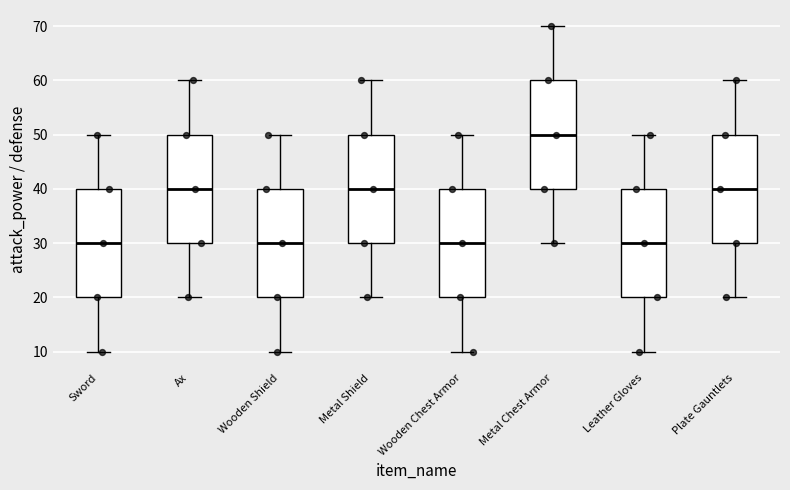

Reading left to right, read every box against the y-axis: the position of its median line, the range the box covers, and the ends of its whiskers. The values are not printed on the chart, so give them approximately, as read against the axis.

Sword: median 30, box 20 to 40, whiskers 10 to 50
Ax: median 40, box 30 to 50, whiskers 20 to 60
Wooden Shield: median 30, box 20 to 40, whiskers 10 to 50
Metal Shield: median 40, box 30 to 50, whiskers 20 to 60
Wooden Chest Armor: median 30, box 20 to 40, whiskers 10 to 50
Metal Chest Armor: median 50, box 40 to 60, whiskers 30 to 70
Leather Gloves: median 30, box 20 to 40, whiskers 10 to 50
Plate Gauntlets: median 40, box 30 to 50, whiskers 20 to 60